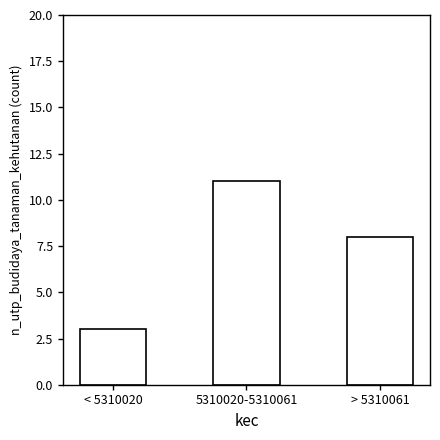

Reading left to right, transcribe all the data shown in this chart.

3	11	8